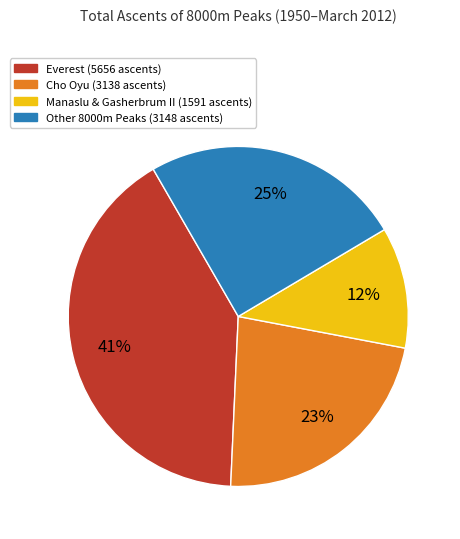

To the nearest percent, what percentage of the pie is Other 8000m Peaks (3148 ascents)?

25%